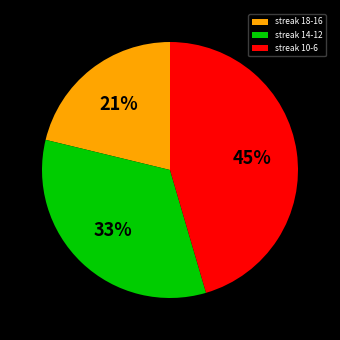

Which has a higher value, streak 18-16 or streak 10-6?

streak 10-6